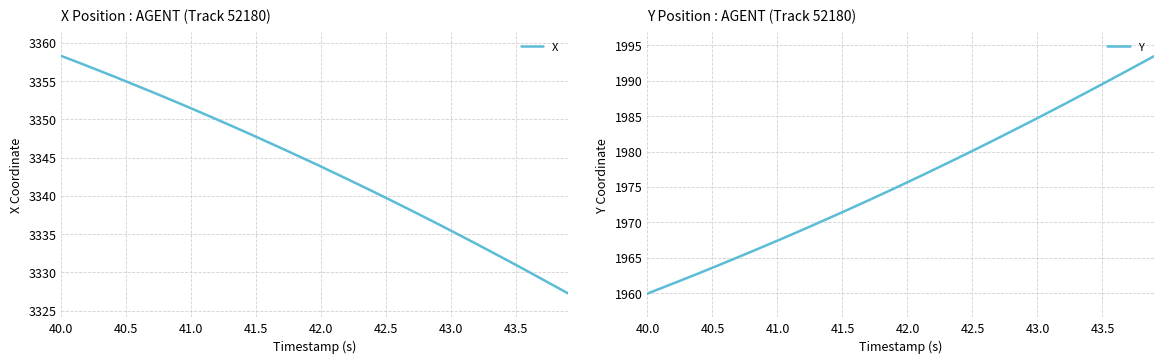

List the series in order of their peak value, lowest first.

Y, X